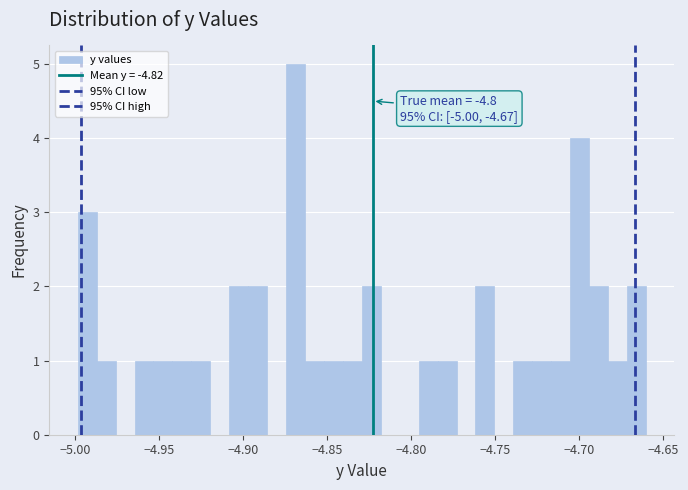

Around what value on the x-axis is the tallest bar? Give the approximate position of its centre, as read against the axis.

-4.870